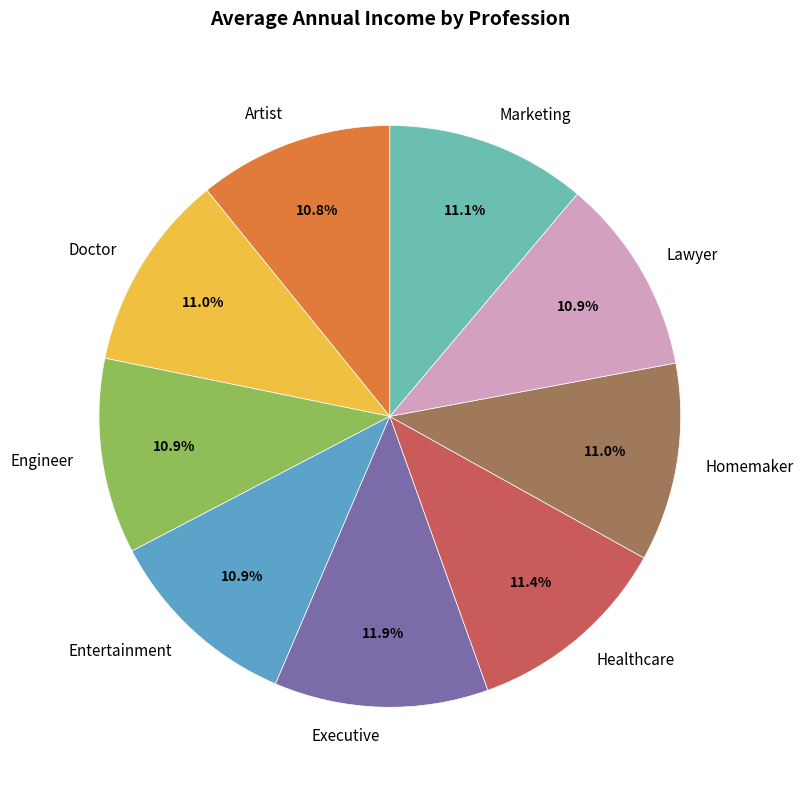

To the nearest percent, what percentage of the pie is Homemaker?

11%